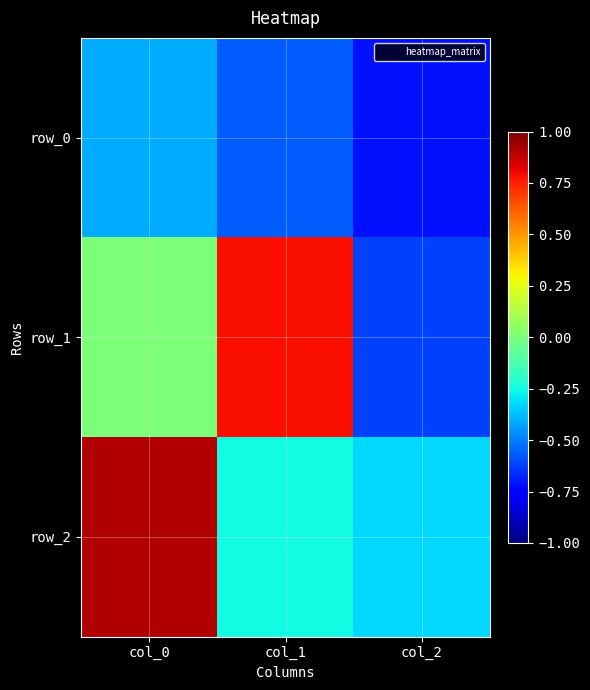

What value does the row_0 series have at col_2?

-0.7